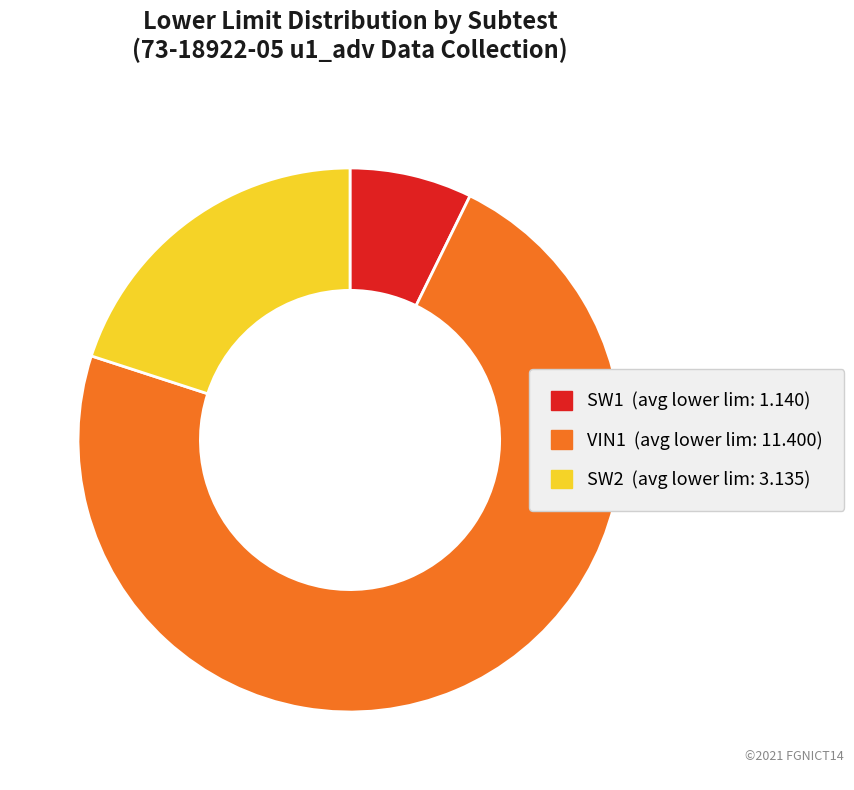

Does any single category account for the majority?

Yes